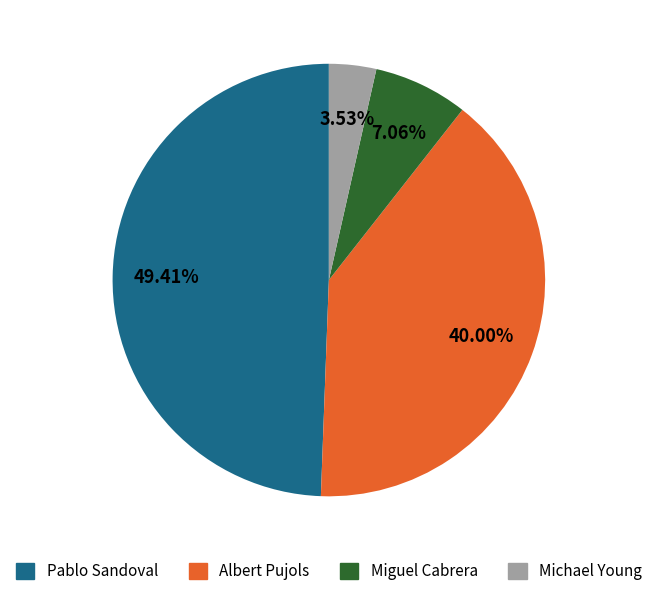

Is there a majority slice in this chart?

No